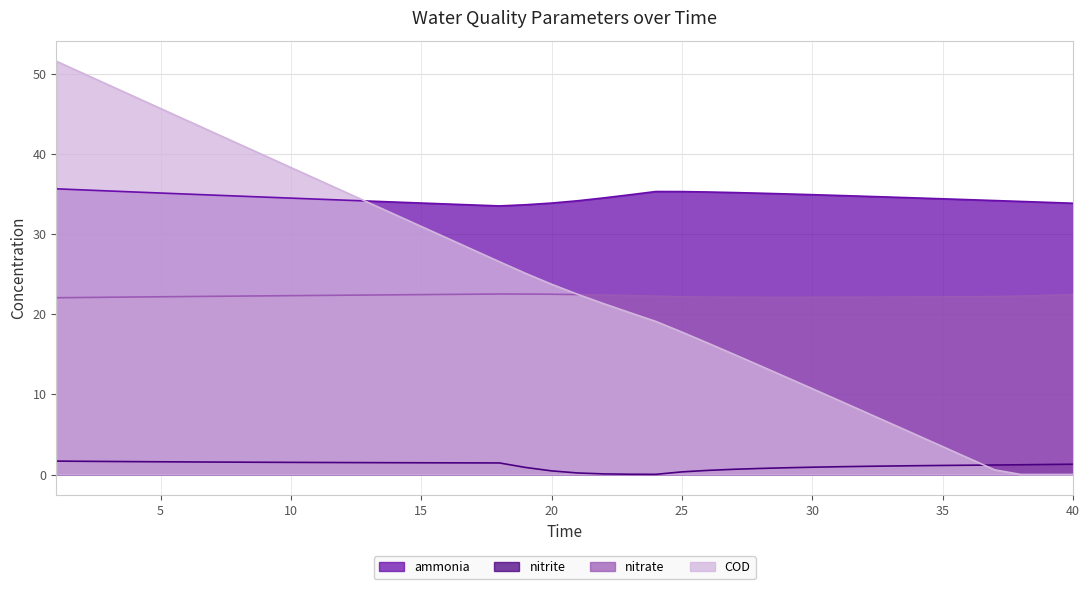

What is the spread (max minus min) of values at 4?

45.5